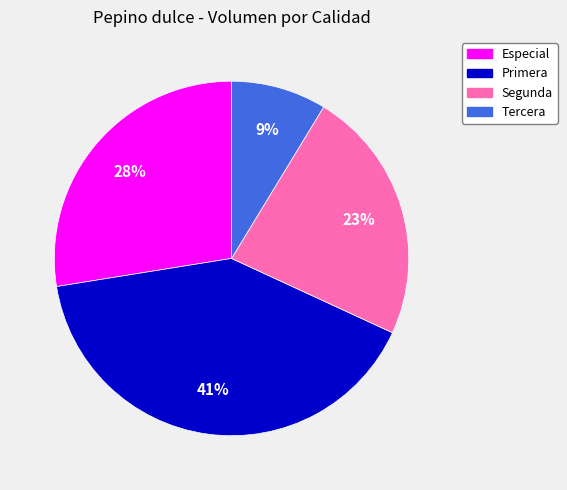

How many slices are in this pie chart?

4